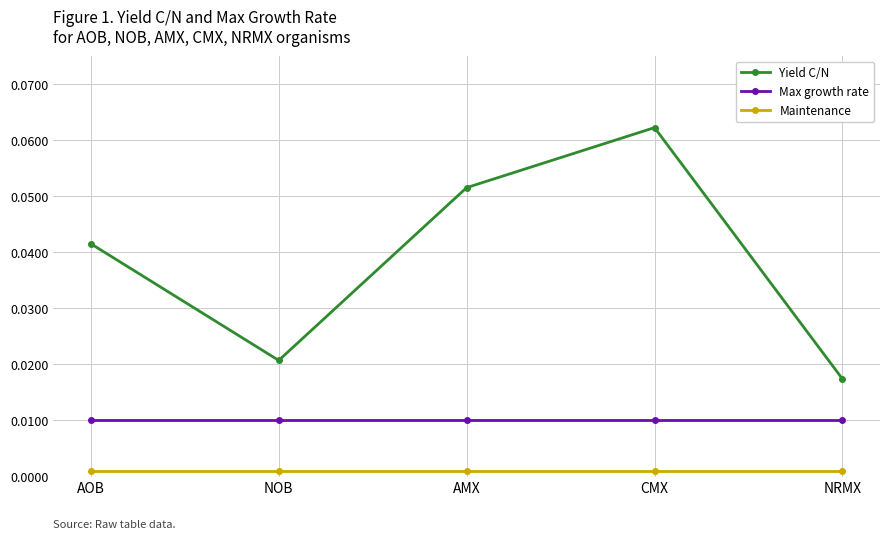

Rank the series at AMX from highest to lowest value.

Yield C/N, Max growth rate, Maintenance